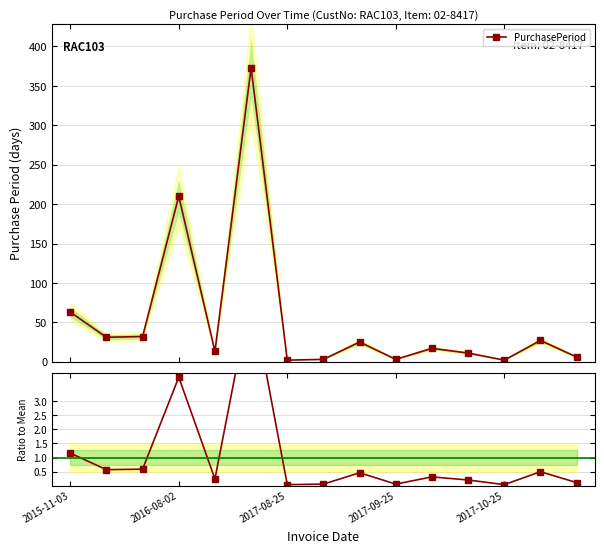

What is the value of the Ratio to mean point at the 11th from the left?

0.3